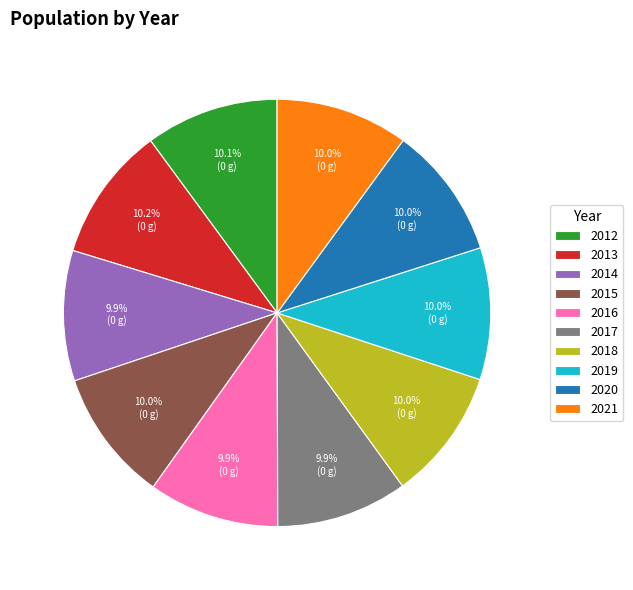

To the nearest percent, what portion does 2019 represent?

10%